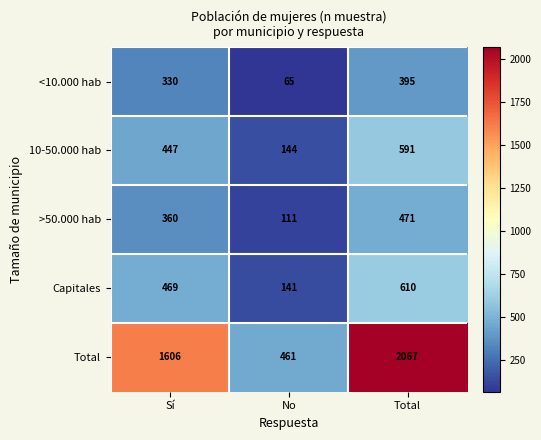

Which series has the largest total across all categories?

Total